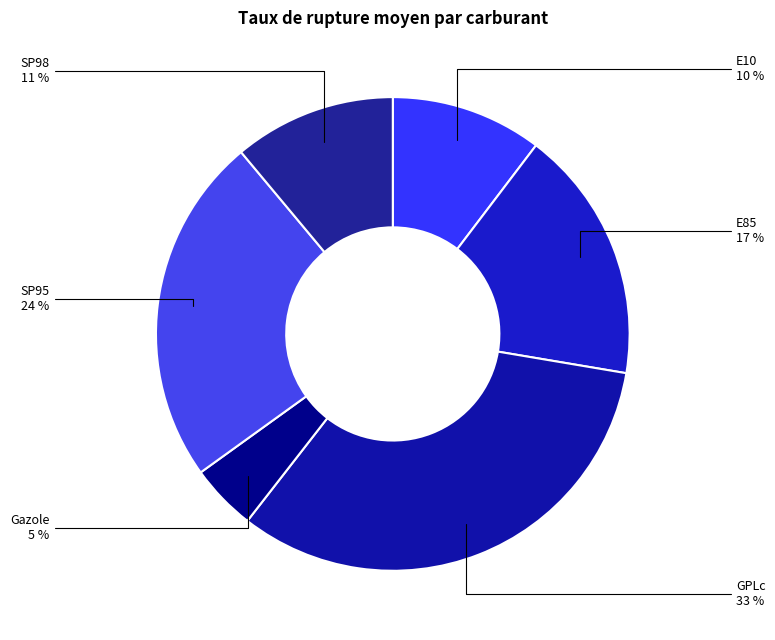

How many segments does this pie chart have?

6